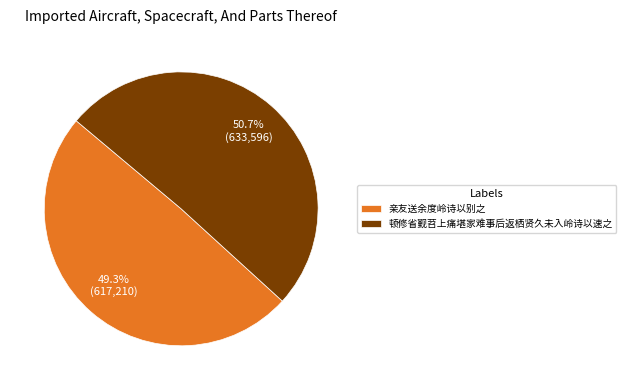

The 亲友送余度岭诗以别之 slice represents 49% of the pie. True or false?

True